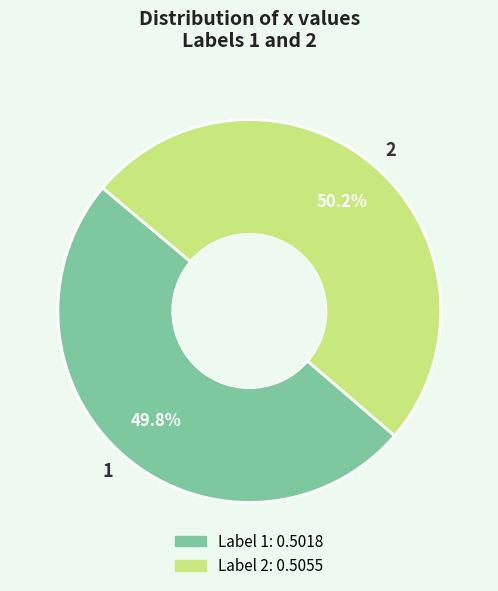

Combined, do 2 and 1 account for over 50%?

Yes